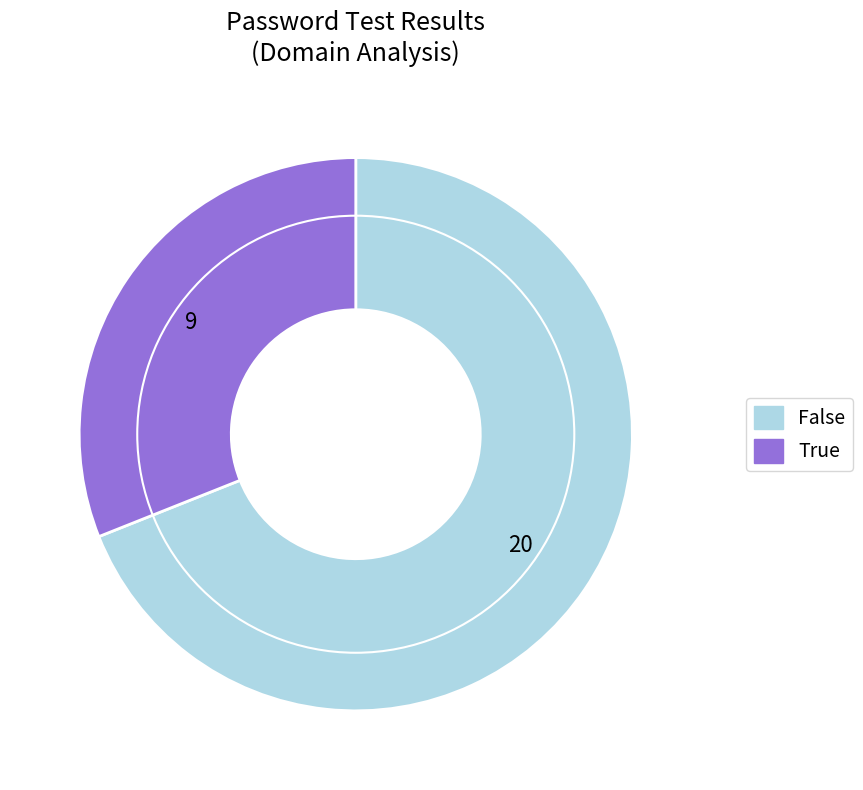

Do True and False together represent more than half of the pie?

Yes